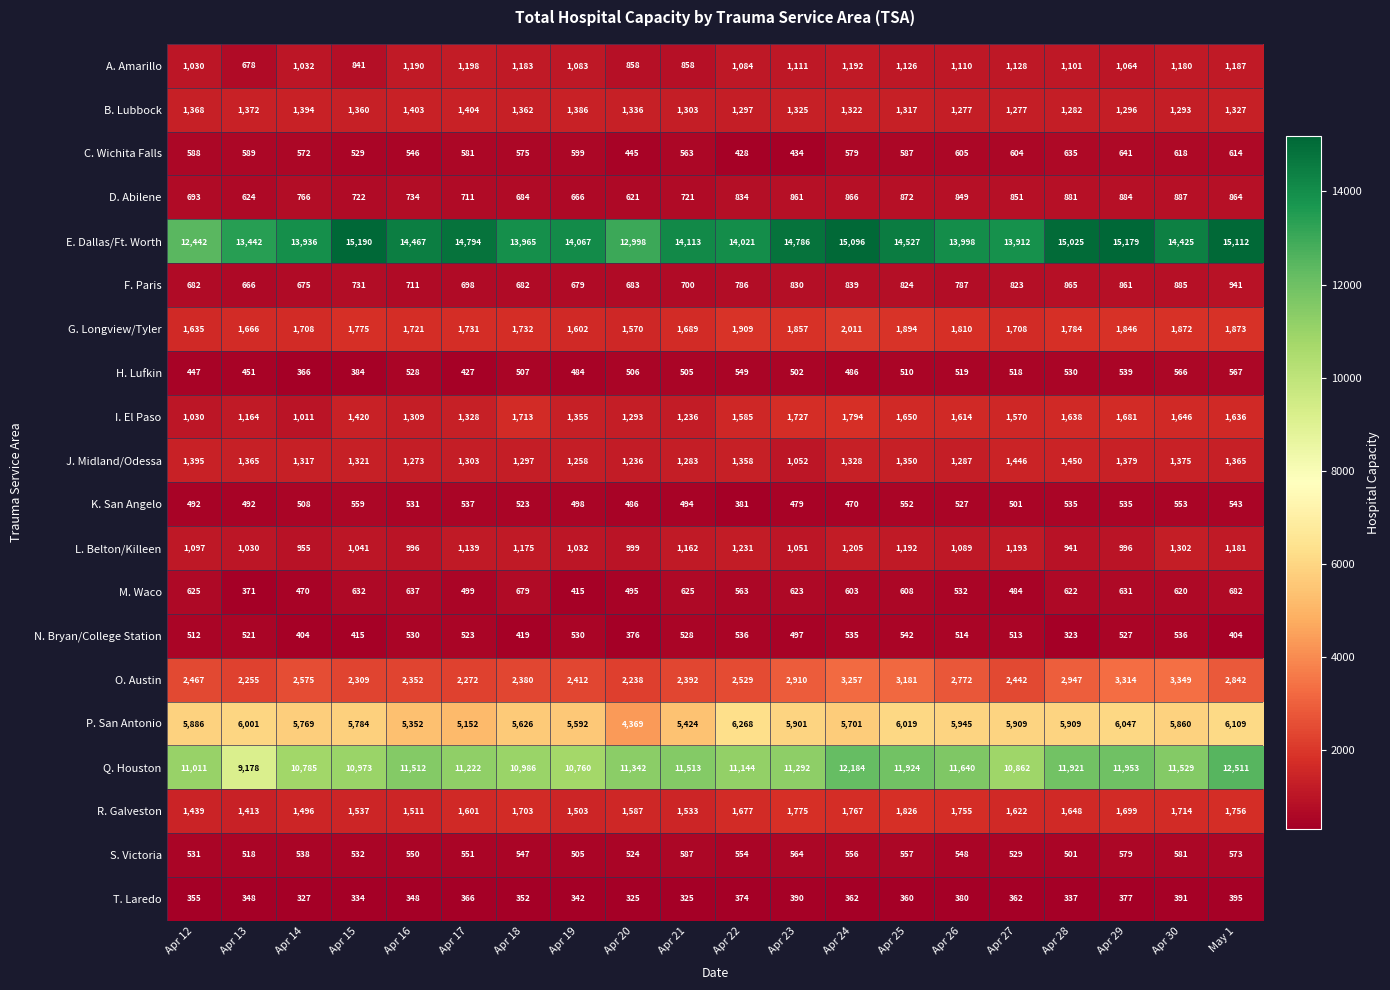

What is the difference between the maximum and second lowest values in the T. Laredo series?

70